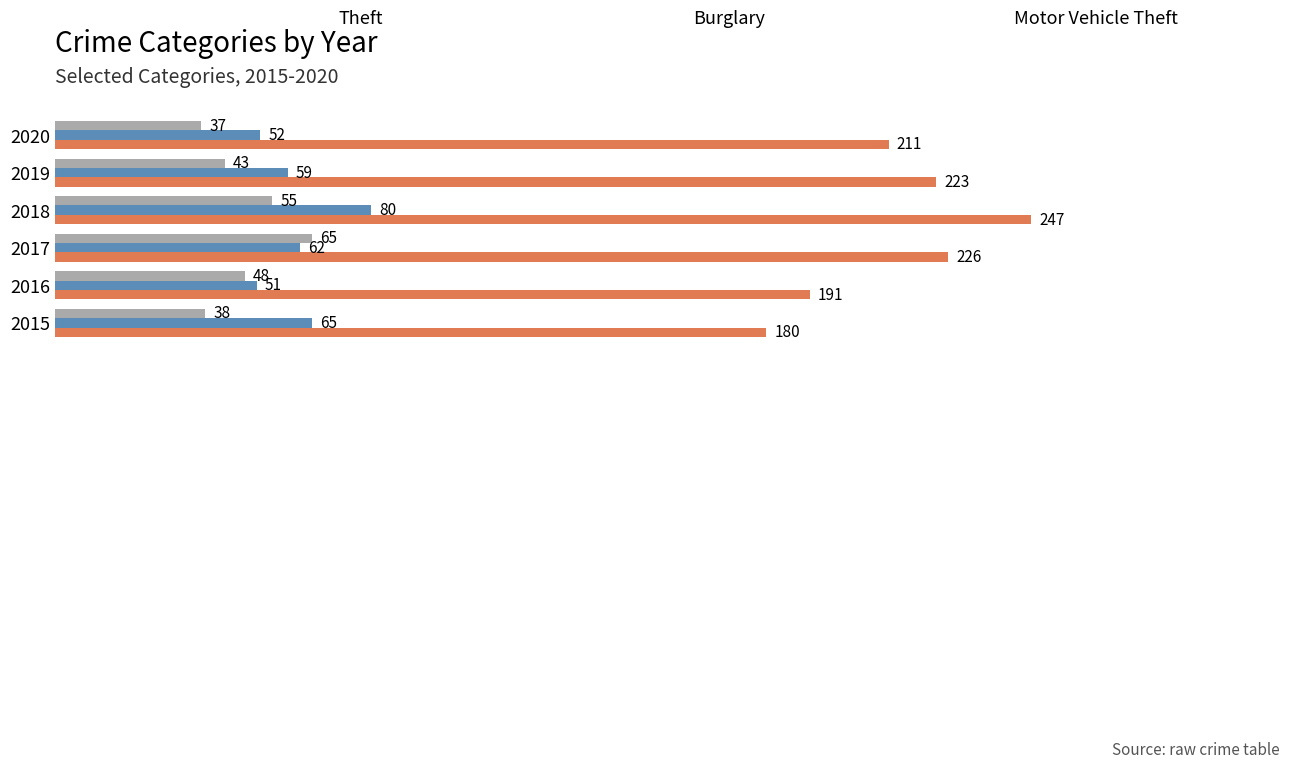

At which category is the sum across all series the highest?

2018